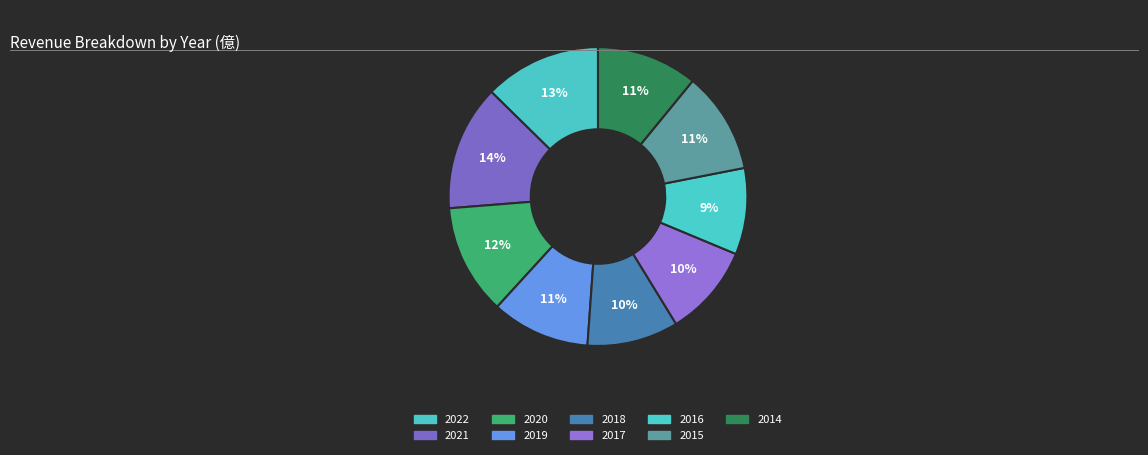

Does any single category account for the majority?

No